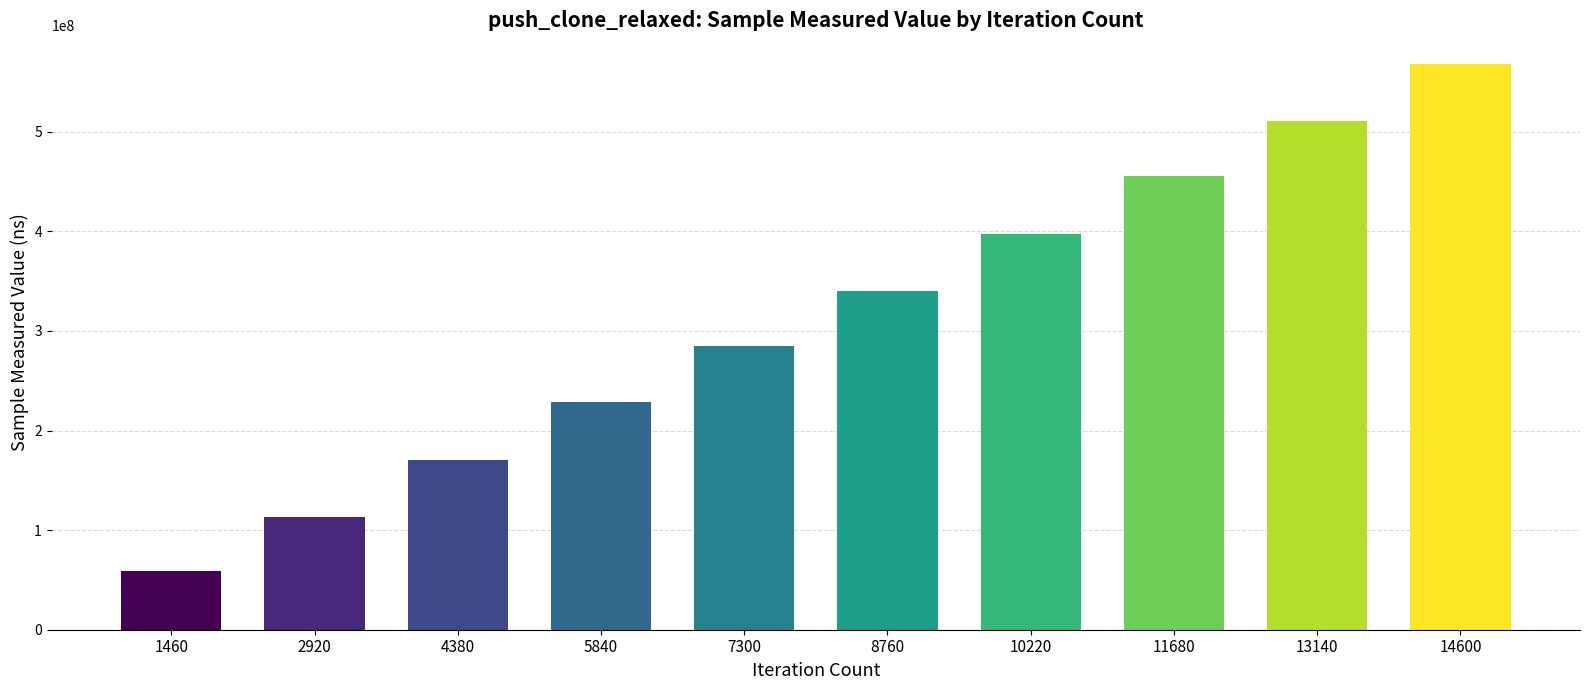

What is the minimum value shown in the chart?

59408245